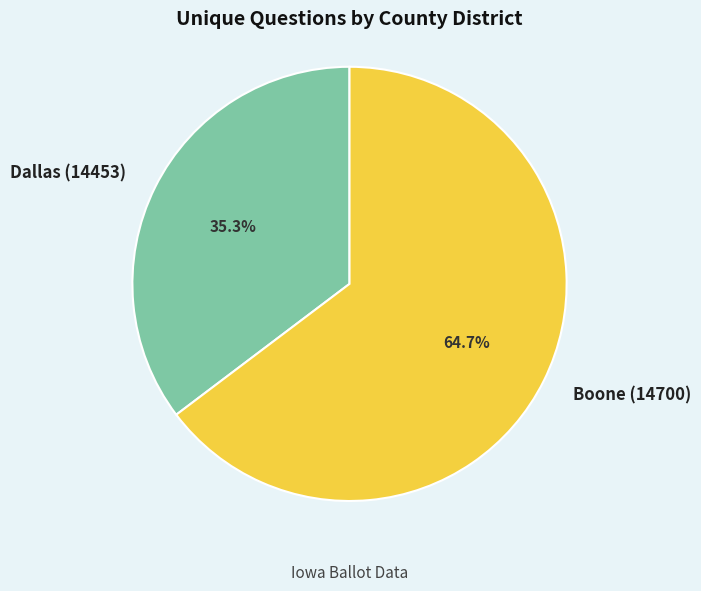

What is the majority slice?

Boone (14700)